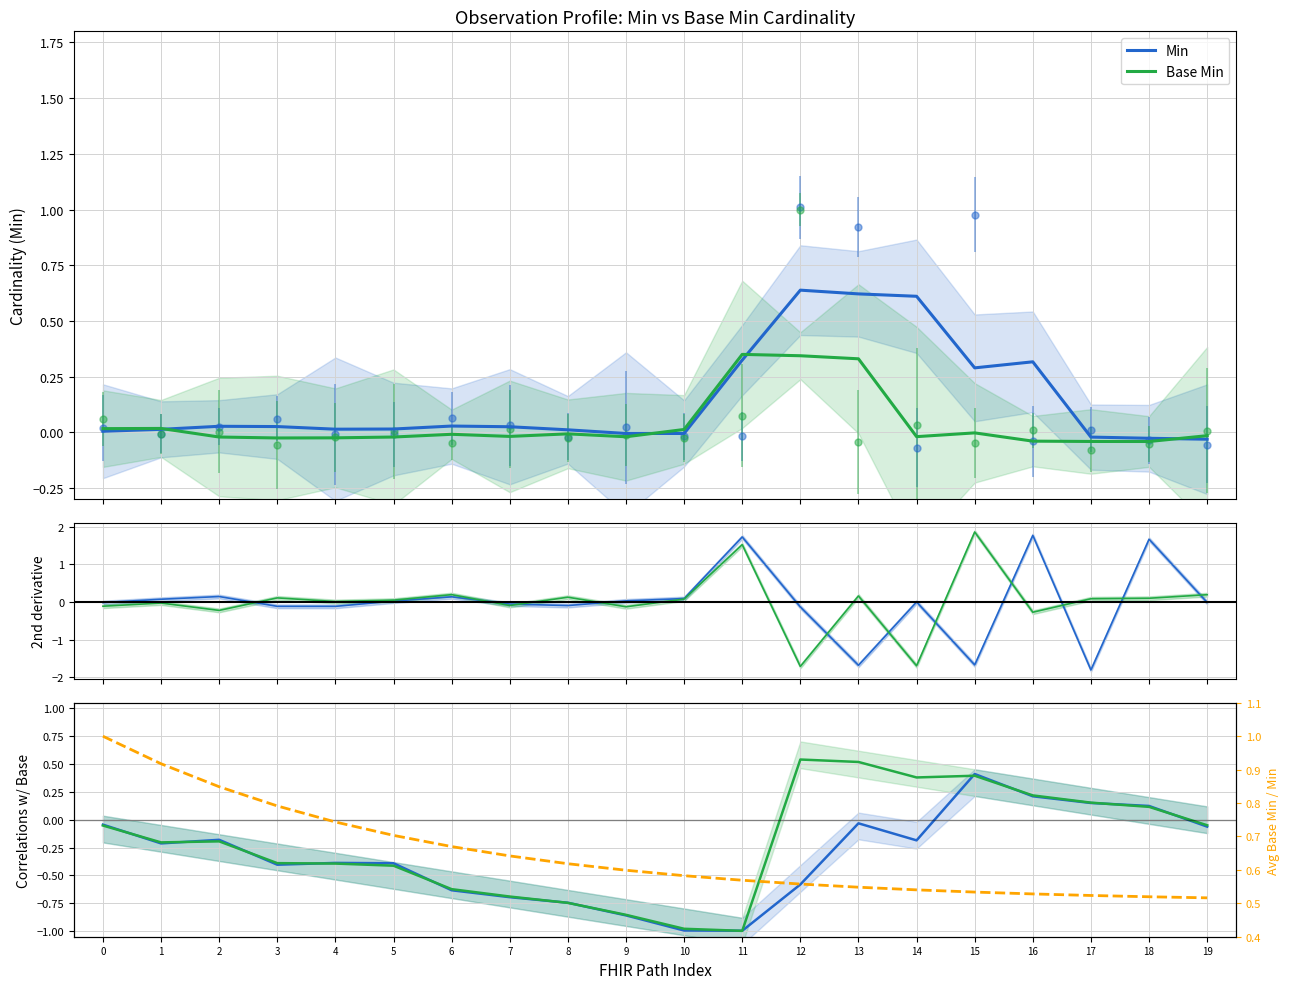

What is the average value of the Min series?

0.1